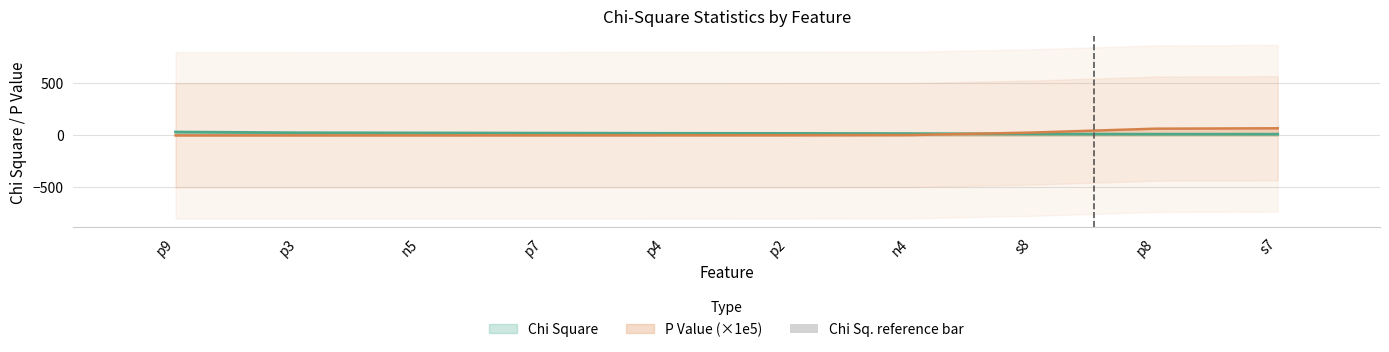

Where is the data nearest to the value 4?

p4